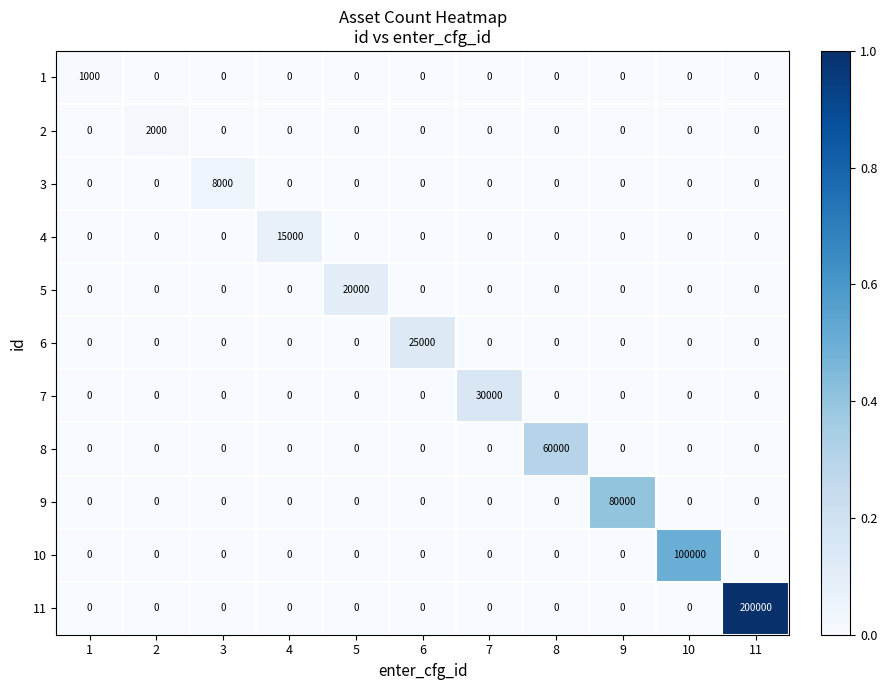

Rank the series by their maximum value, from lowest to highest.

1, 2, 3, 4, 5, 6, 7, 8, 9, 10, 11